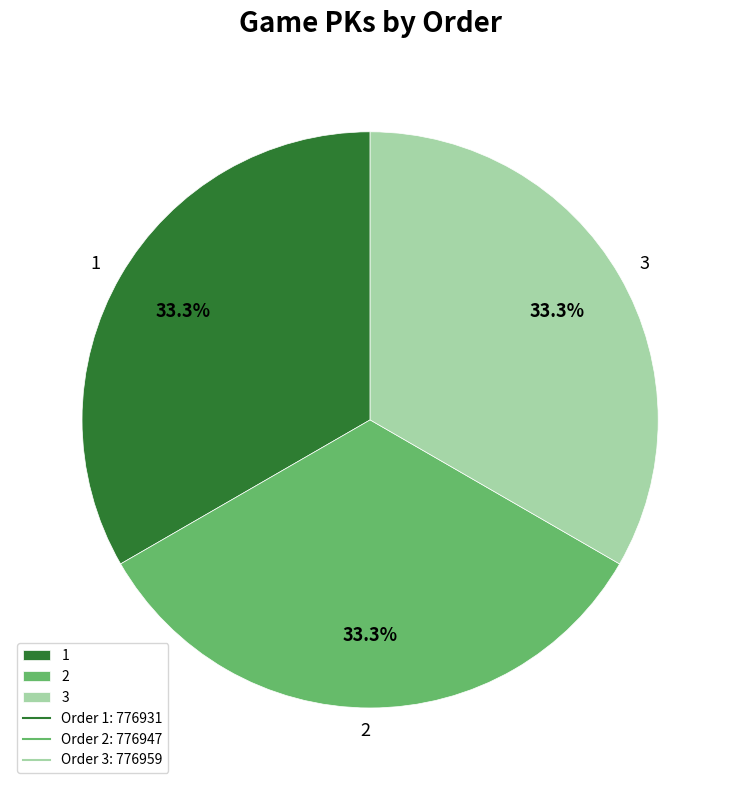

Is there a majority slice in this chart?

No